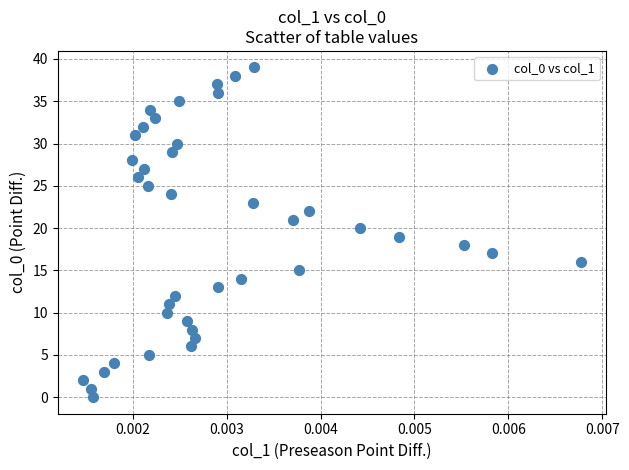

What is the range of Y values (max minus min)?

39